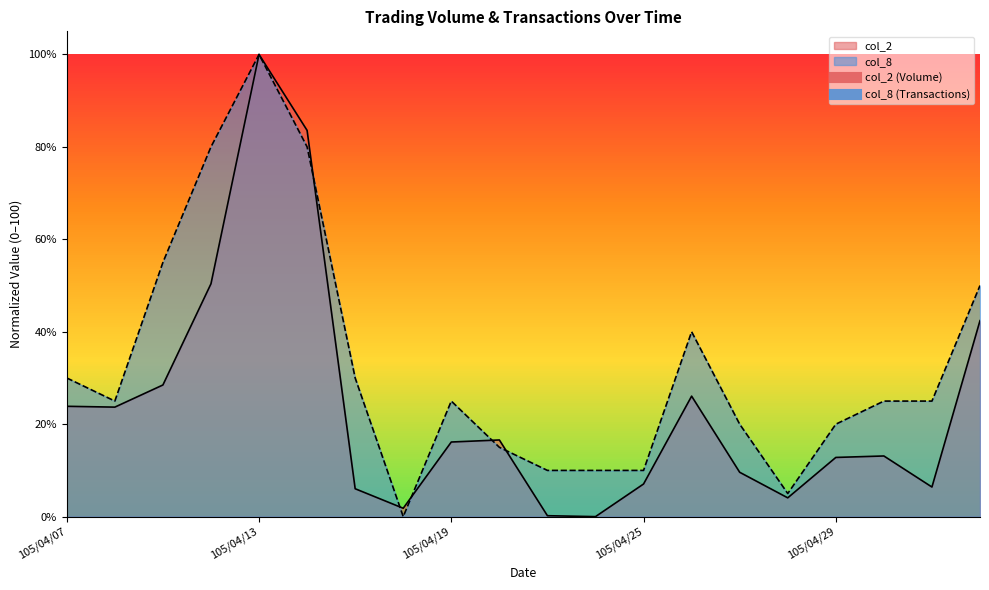

What is the difference between the col_8 values at 105/04/28 and 105/05/03?

20.0